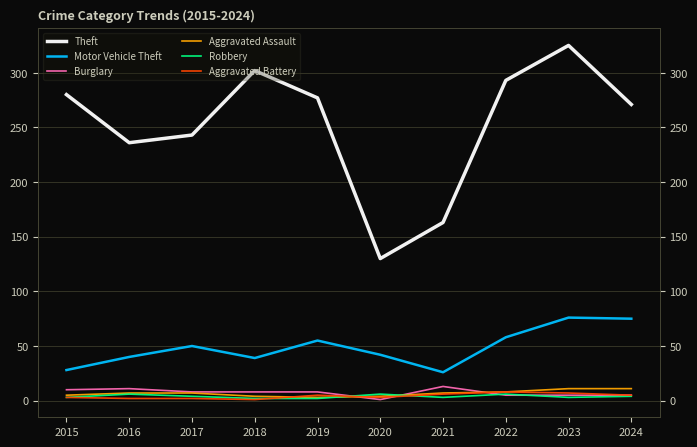

Is the value of Theft at 2020 greater than the value of Aggravated Battery at 2015?

Yes